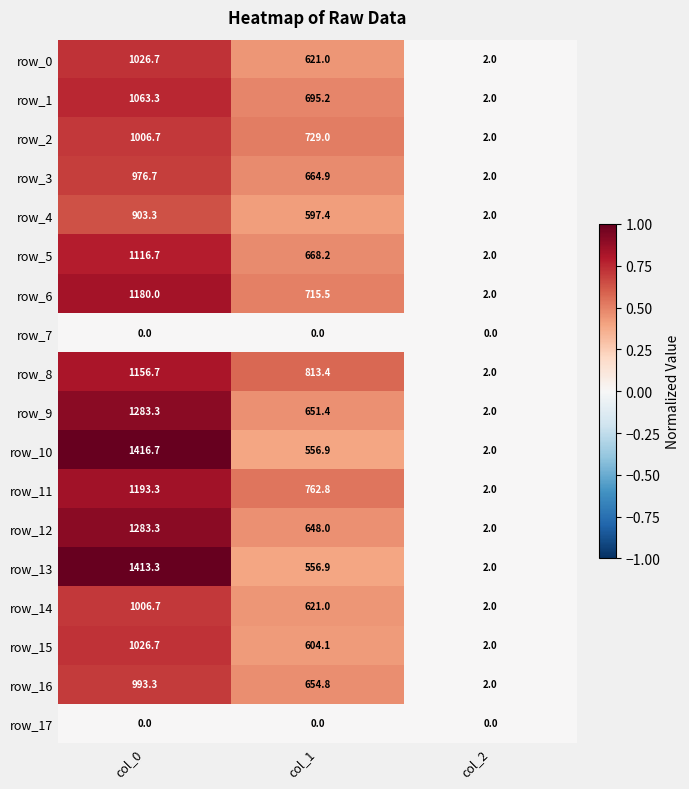

What is the difference between the maximum and second lowest values in the row_11 series?

430.5